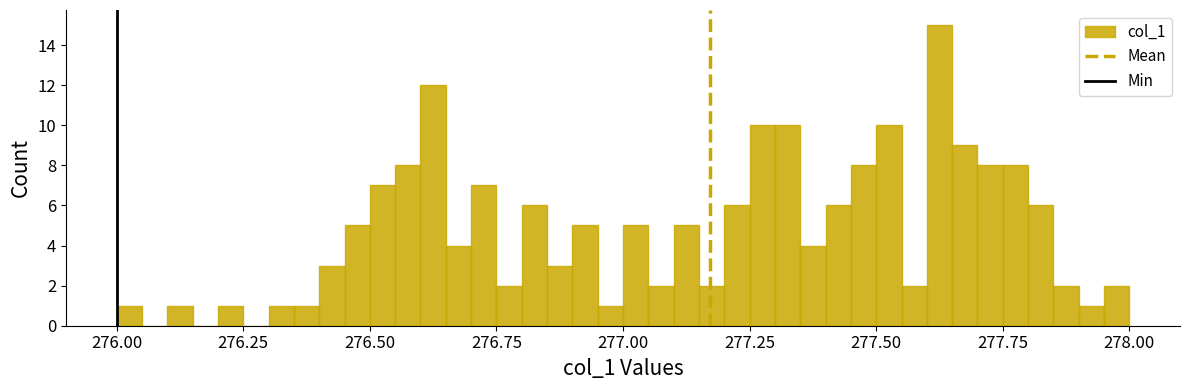

Around what value on the x-axis is the tallest bar? Give the approximate position of its centre, as read against the axis.

277.65